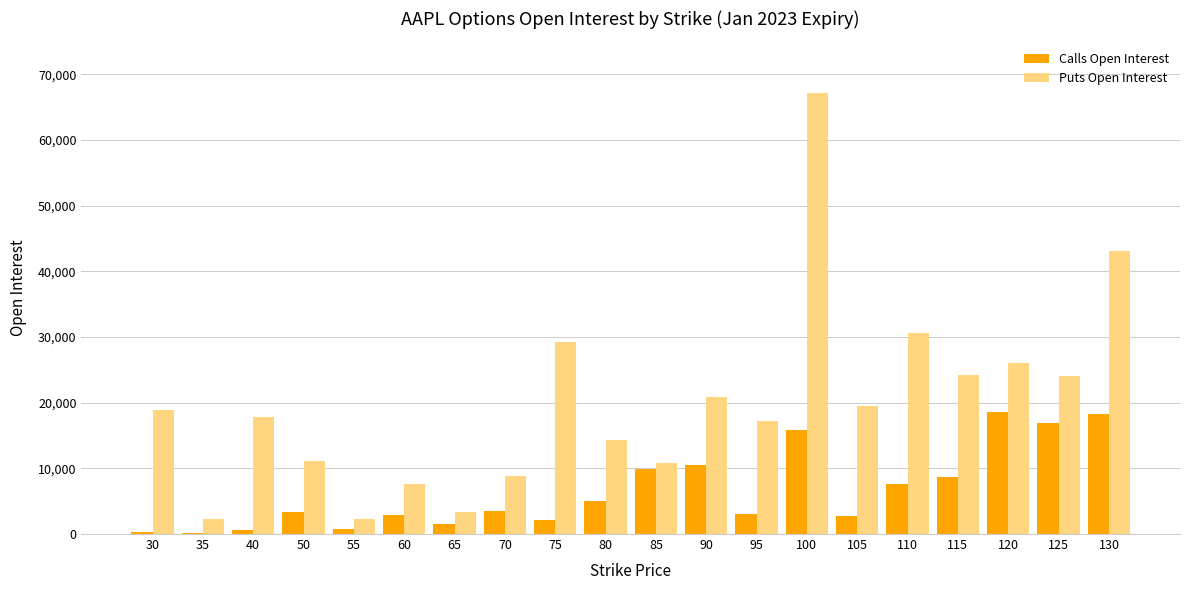

What is the difference between the Calls Open Interest values at 115 and 70?

5048